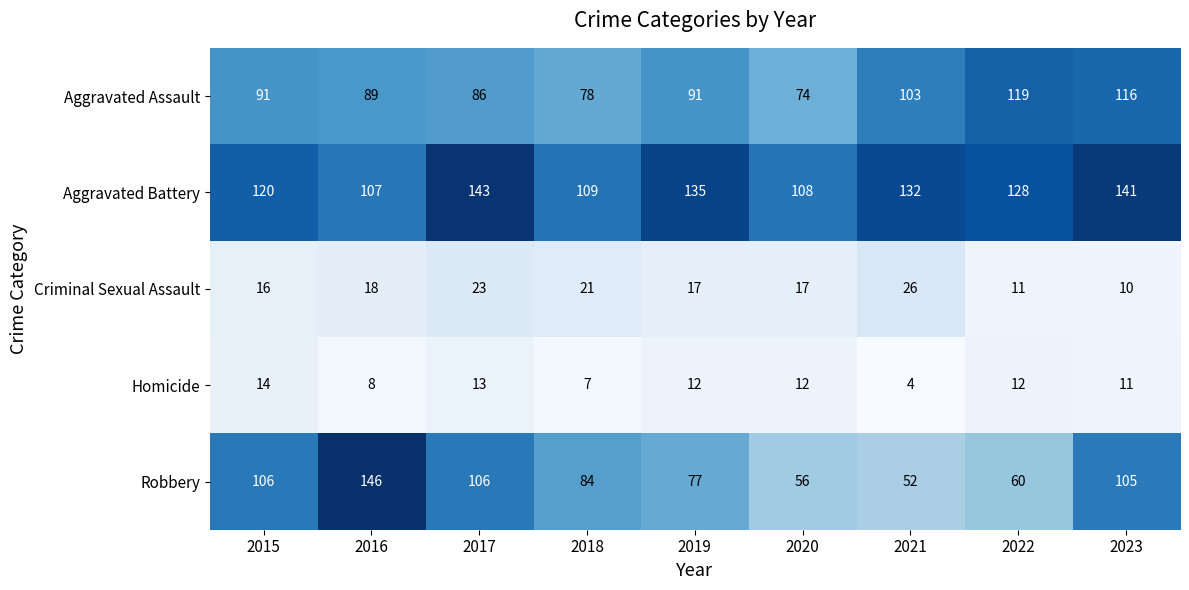

Rank the series by their maximum value, from highest to lowest.

Robbery, Aggravated Battery, Aggravated Assault, Criminal Sexual Assault, Homicide